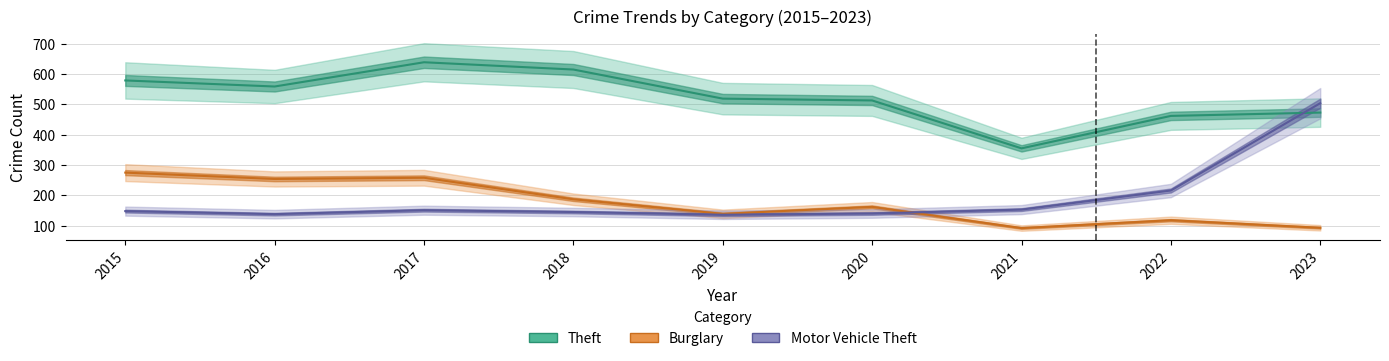

At how many categories does at least one series exceed 576?

3